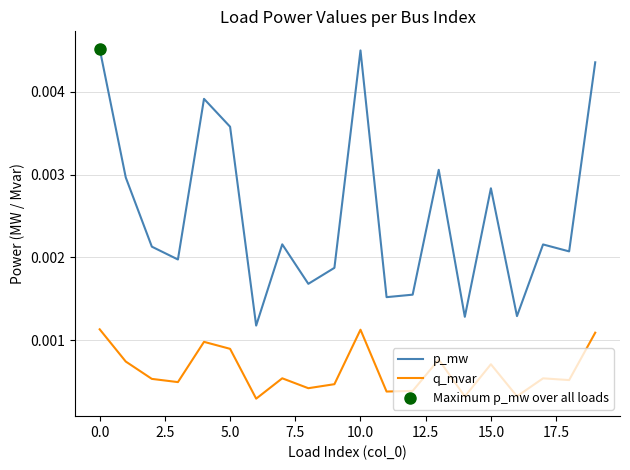

True or false: p_mw and q_mvar intersect in this chart.

False